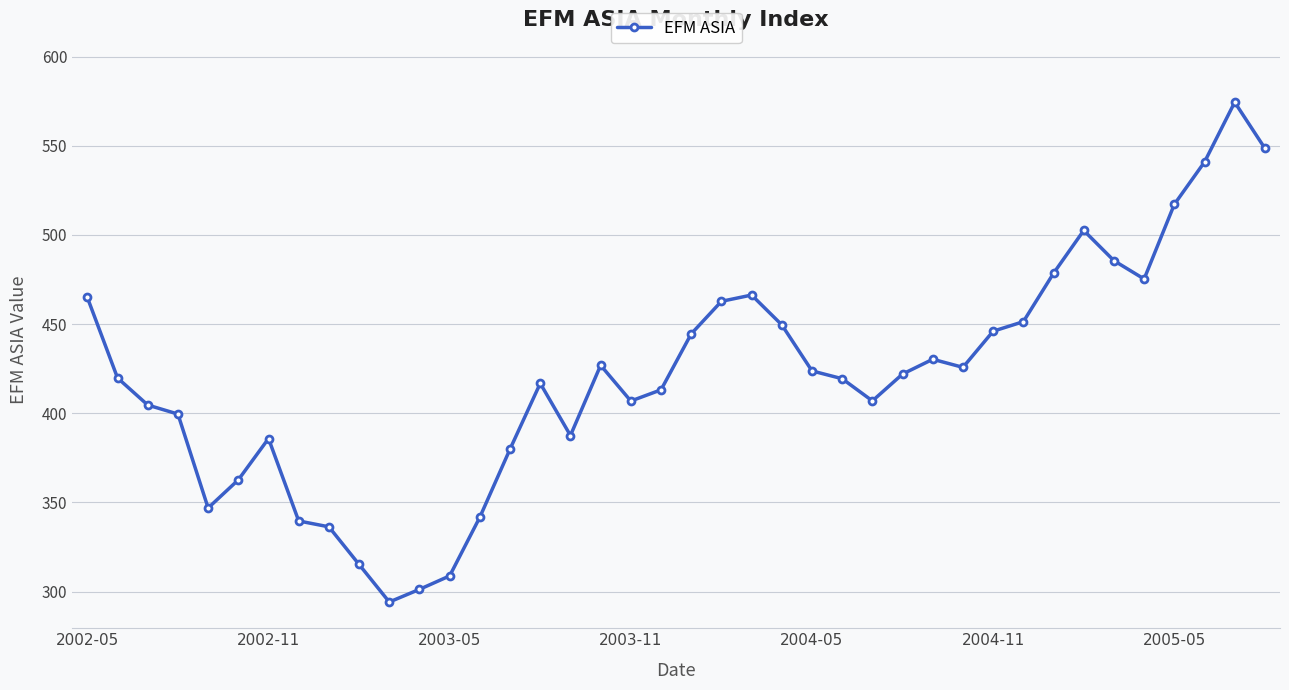

What is the minimum value shown in the chart?

294.2